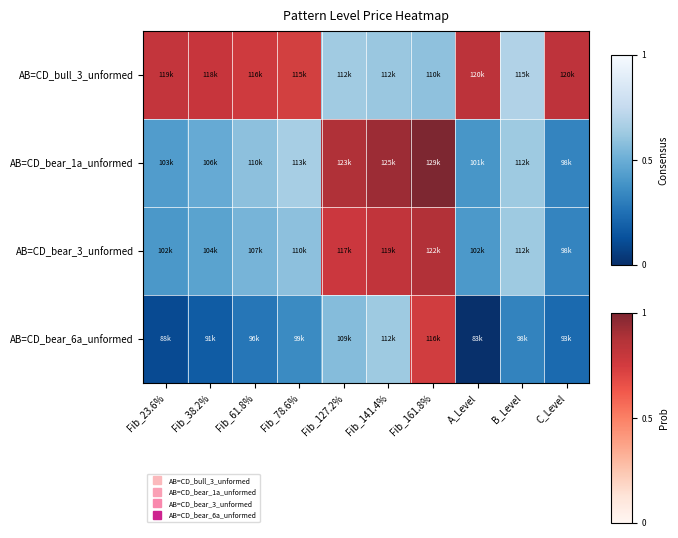

Count the number of categories in the chart.

10